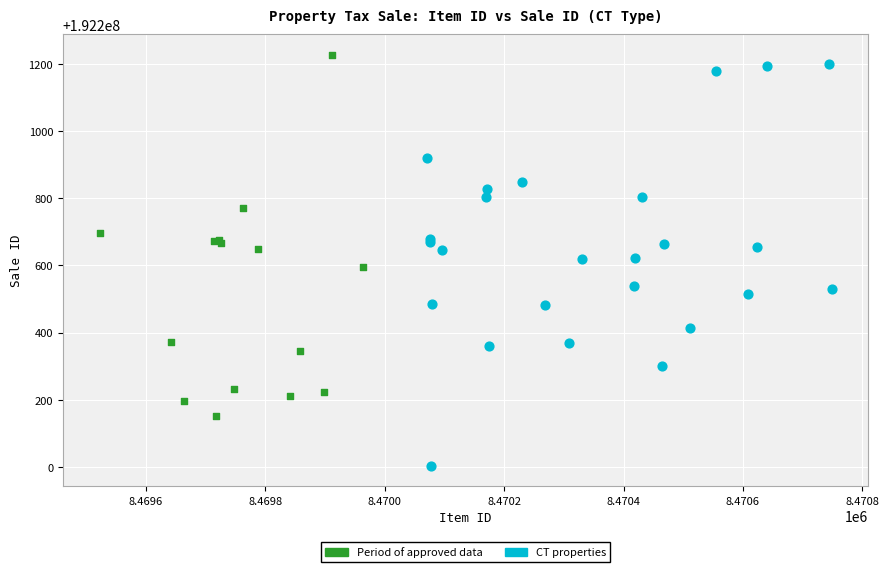

Which series reaches the minimum Y coordinate?

CT properties